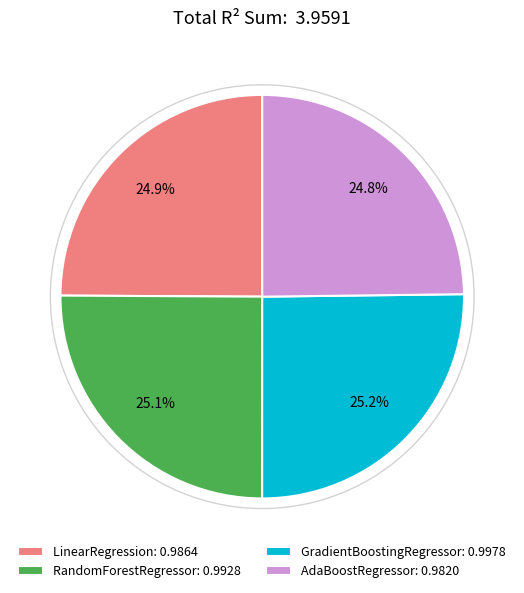

Is it true that GradientBoostingRegressor is 25% of the pie?

True